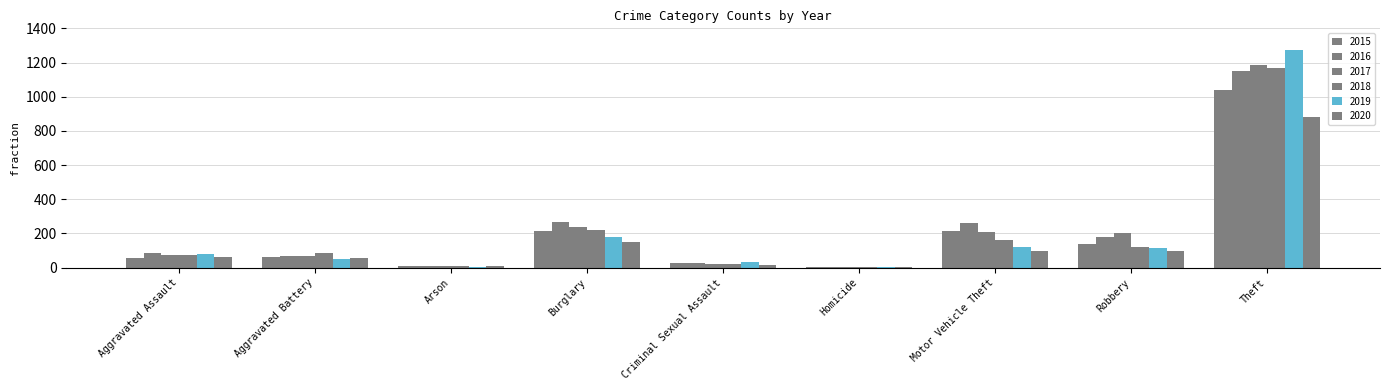

Where is 2018 nearest to the value 587?

Burglary